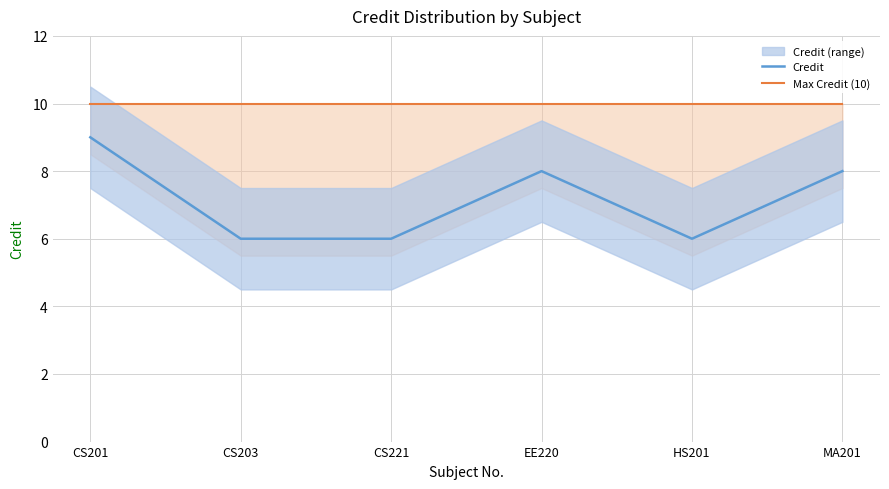

Does the chart display data point markers on the line(s)?

No